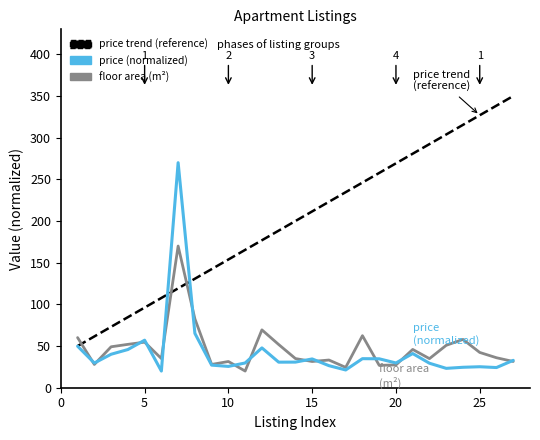

List the series in order of their peak value, highest first.

price trend (reference), price (normalized), floor area (m²)